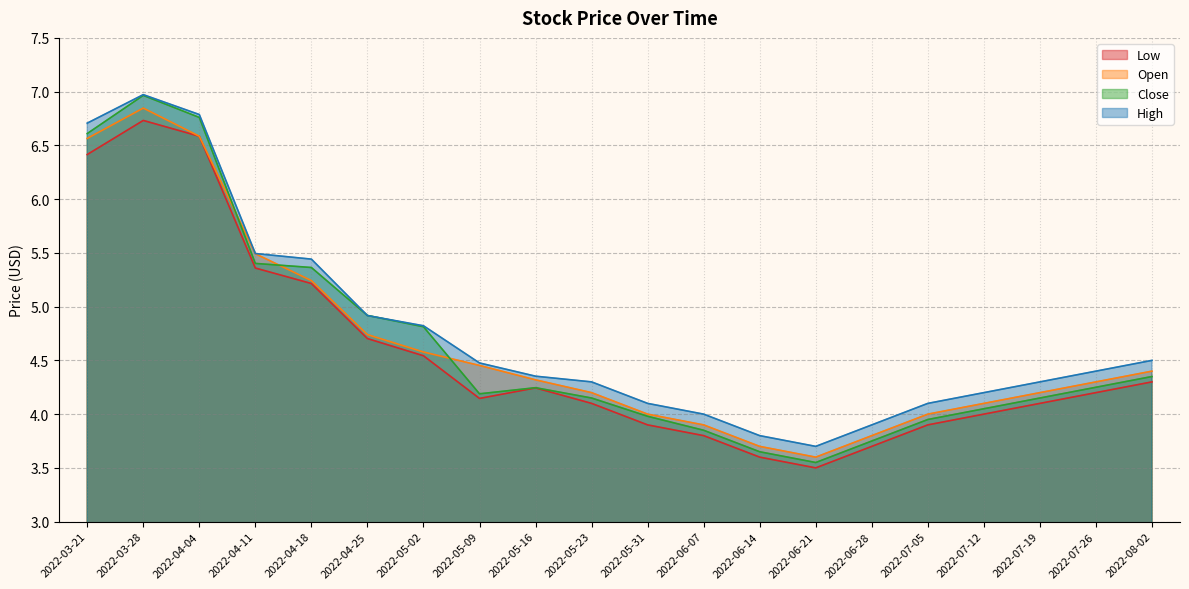

At how many categories does at least one series exceed 5?

5